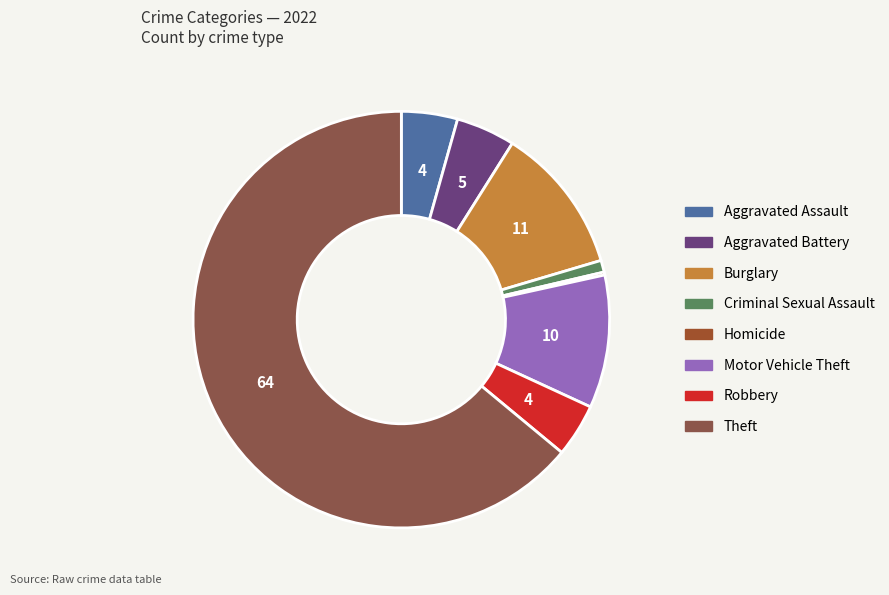

What is the majority slice?

Theft